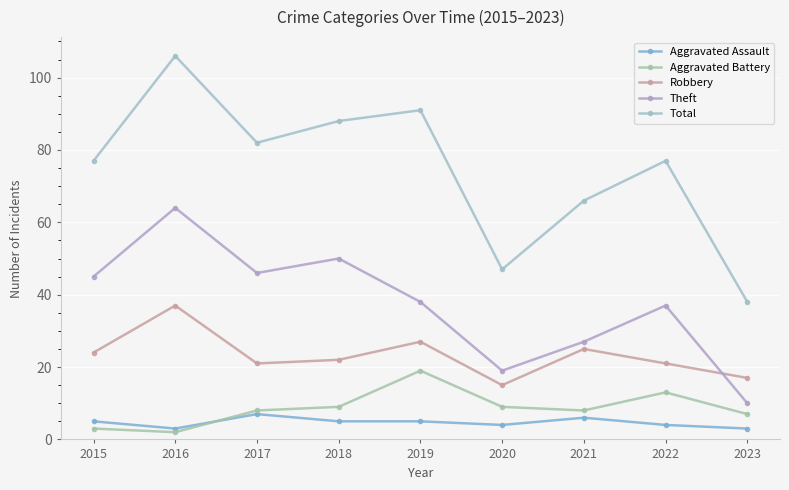

Where is the first local maximum for Aggravated Battery?

2019